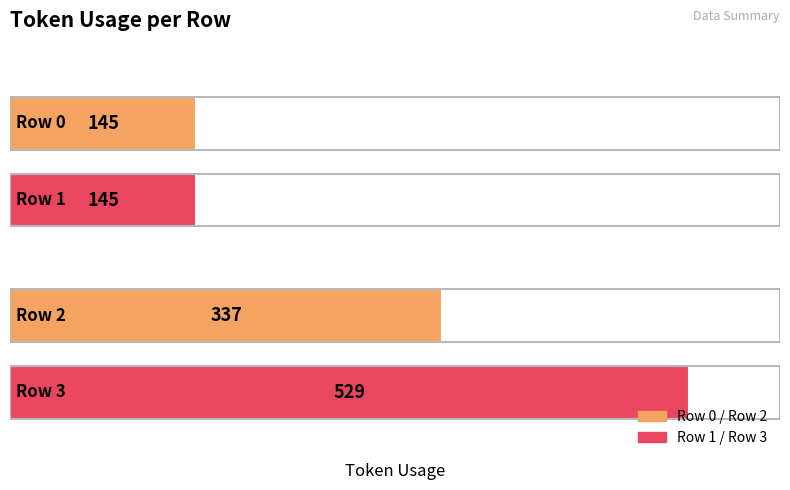

The chart shows a value of 145 at Row 0. True or false?

True